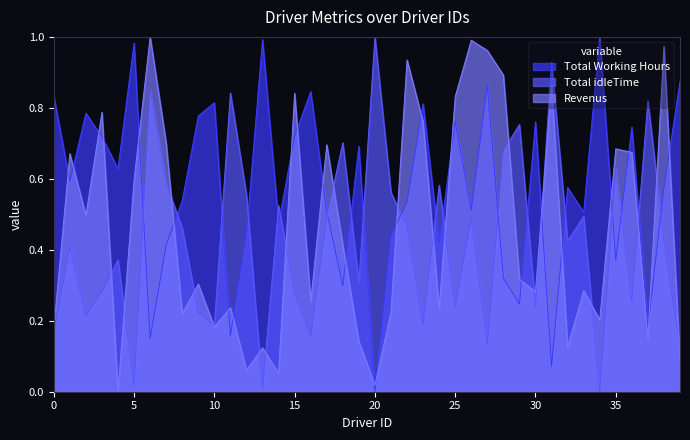

In Total Working Hours, how many points are higher than both neighbors (excluding endpoints)?

13